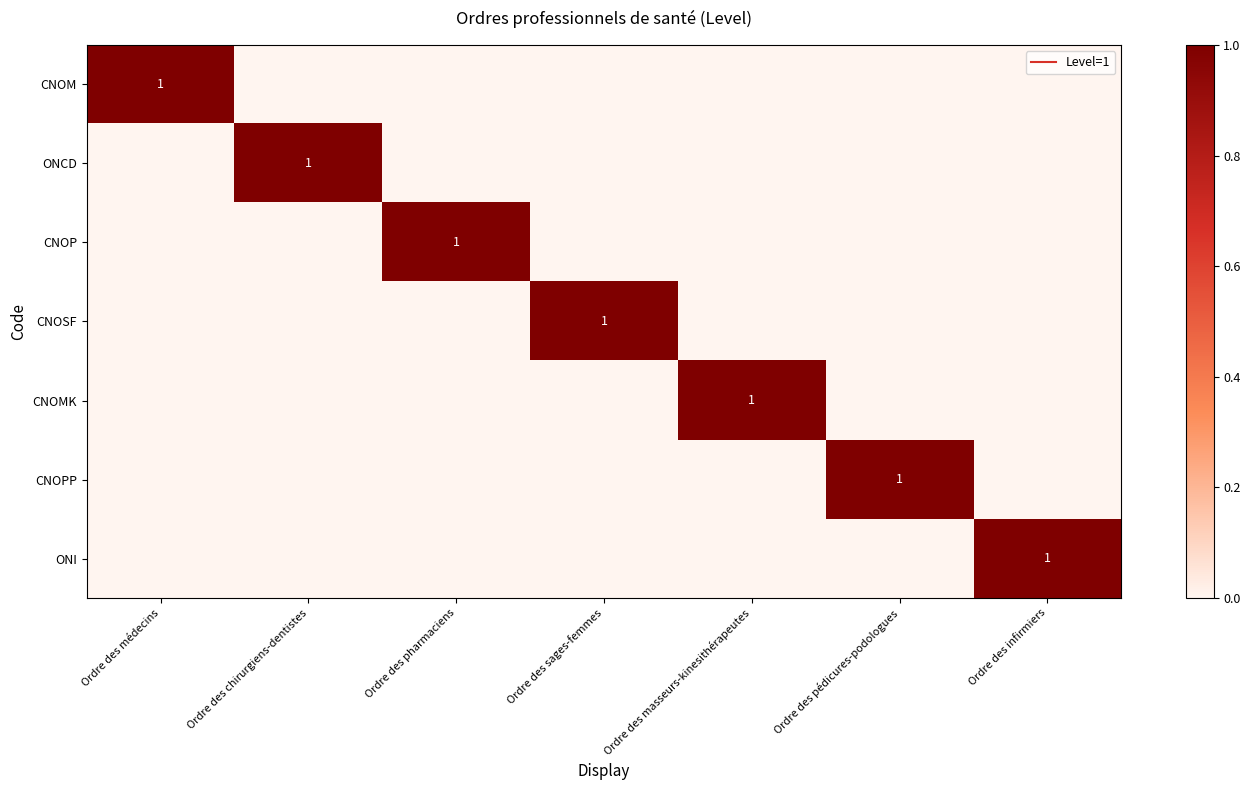

At which category is the sum across all series the highest?

Ordre des médecins